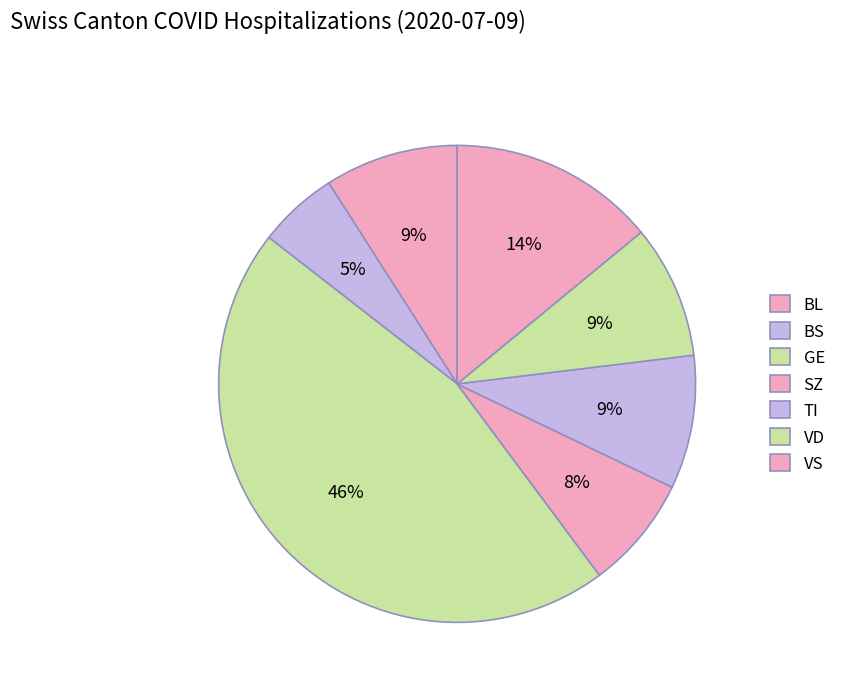

How many slices are in this pie chart?

7